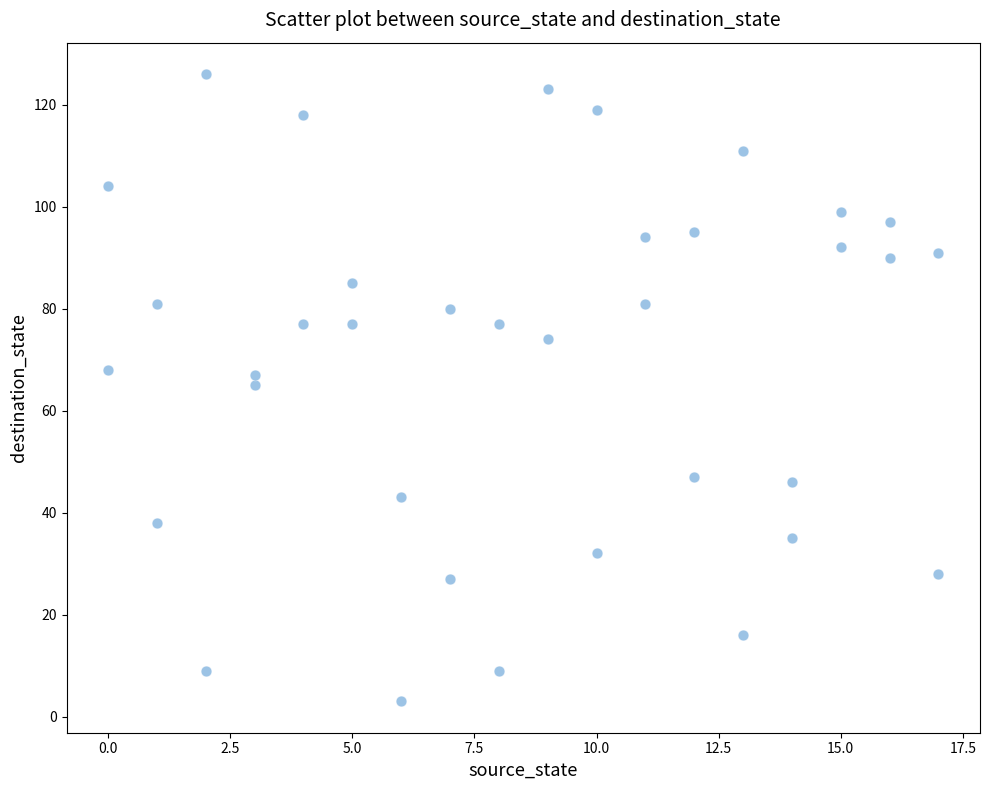

What is the range of Y values (max minus min)?

123